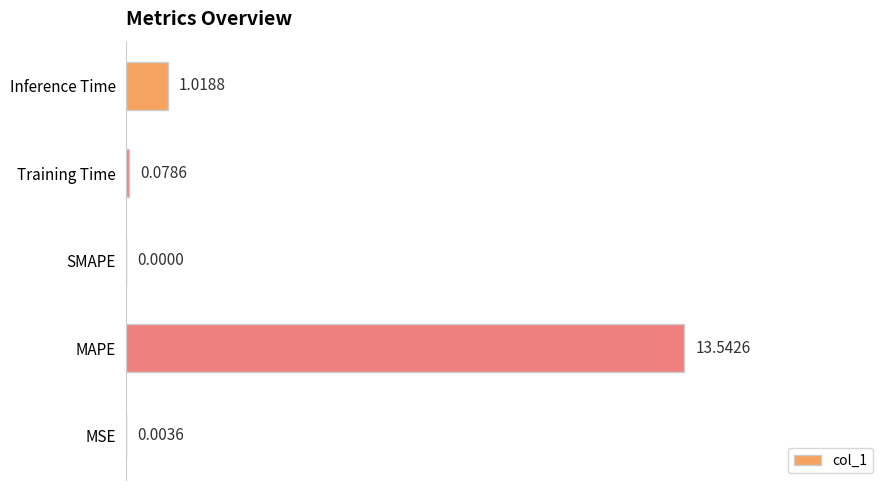

Which has a higher value, SMAPE or MSE?

MSE